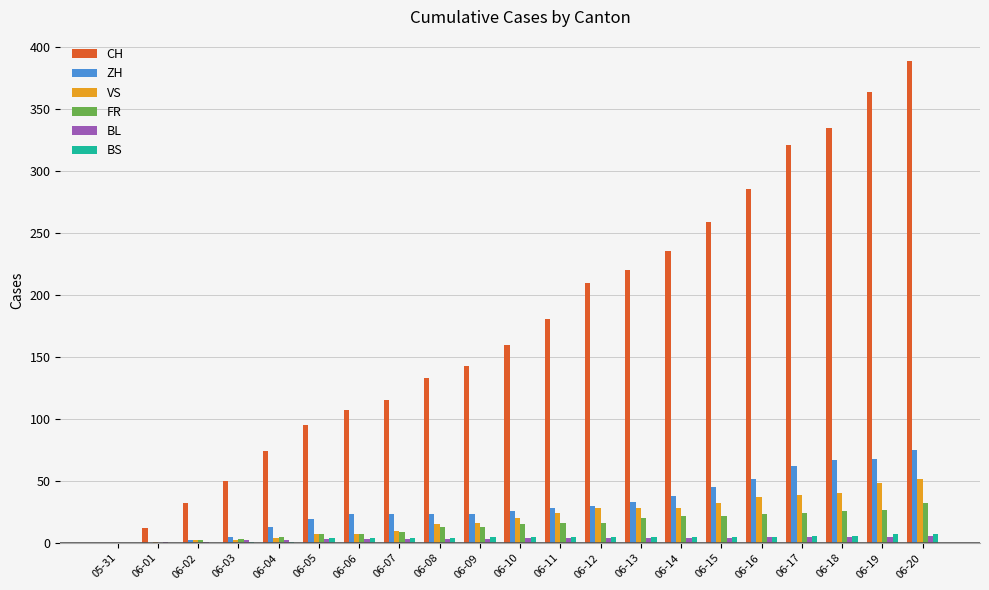

The value of FR at 06-01 is 0. True or false?

True